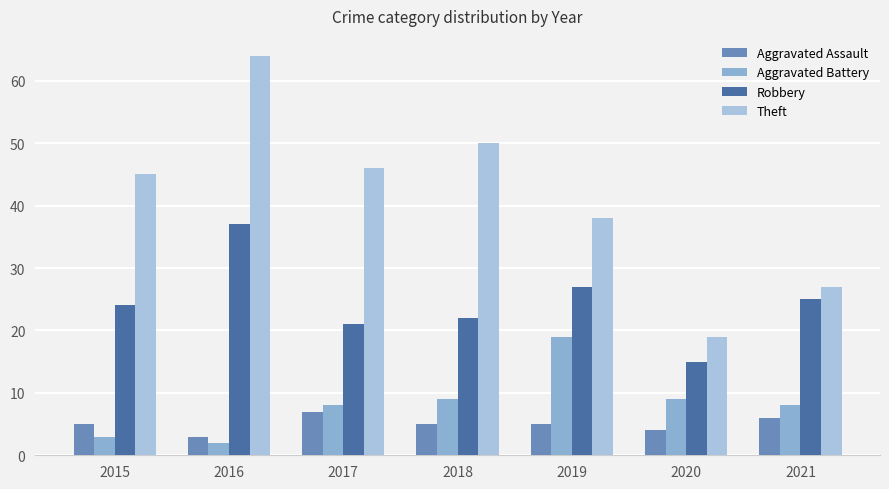

What is the approximate value of Aggravated Assault at 2019?

5